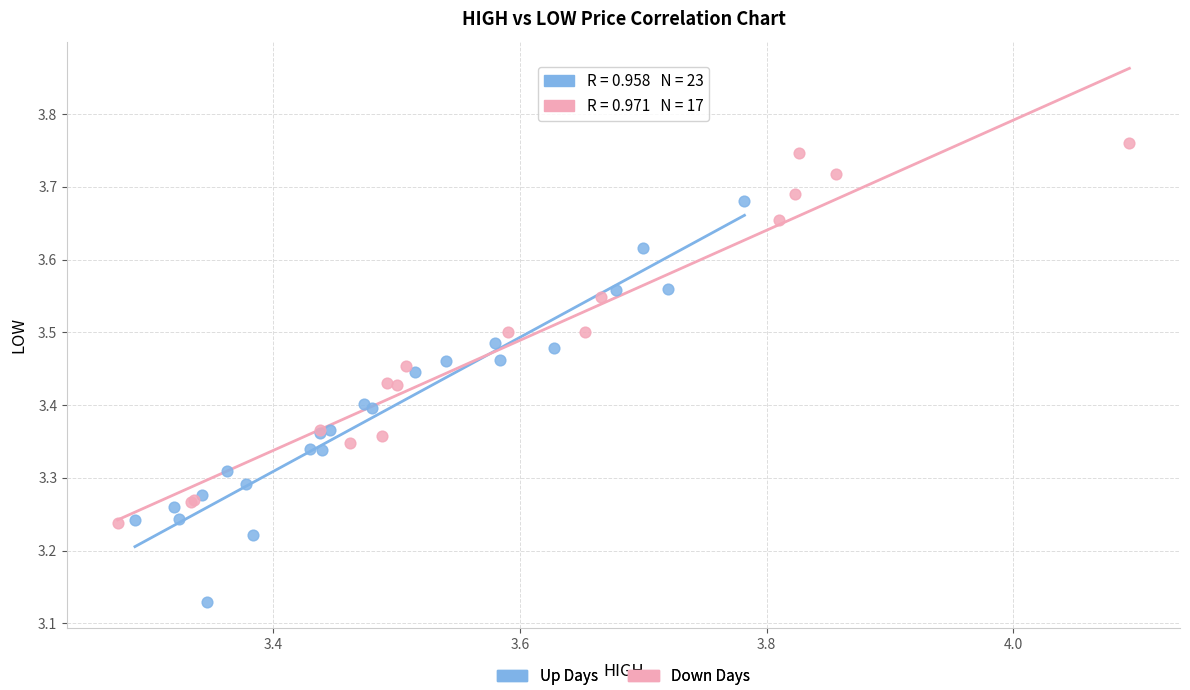

Which series reaches the minimum Y coordinate?

Up Days